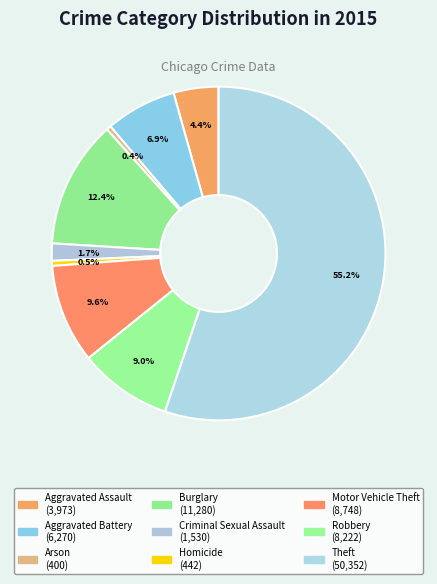

How many segments does this pie chart have?

9